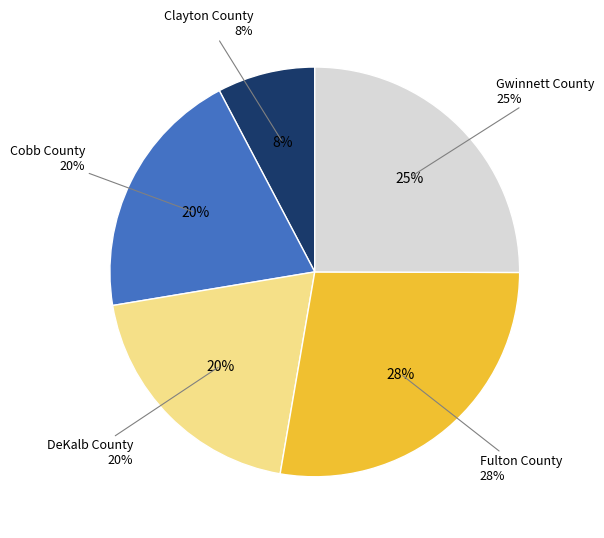

How many slices are in this pie chart?

5